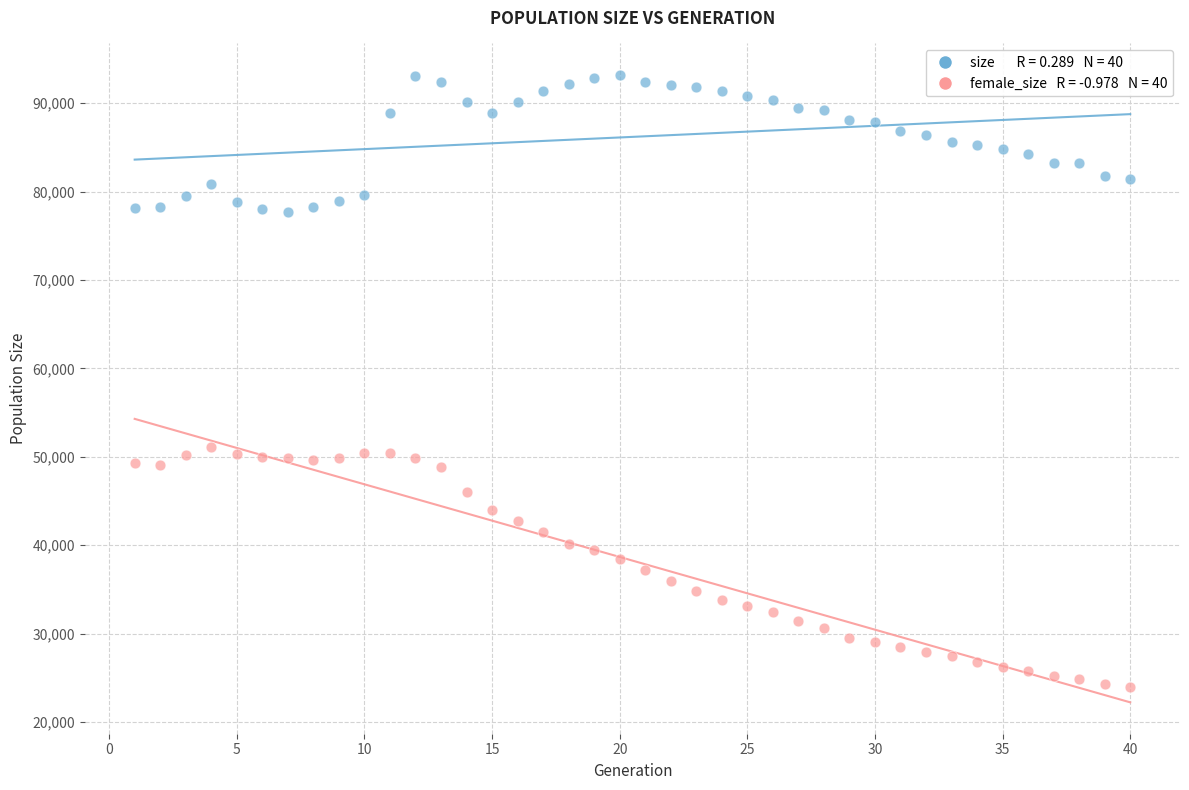

Across all data points, what is the range of Y values (max minus min)?

69251